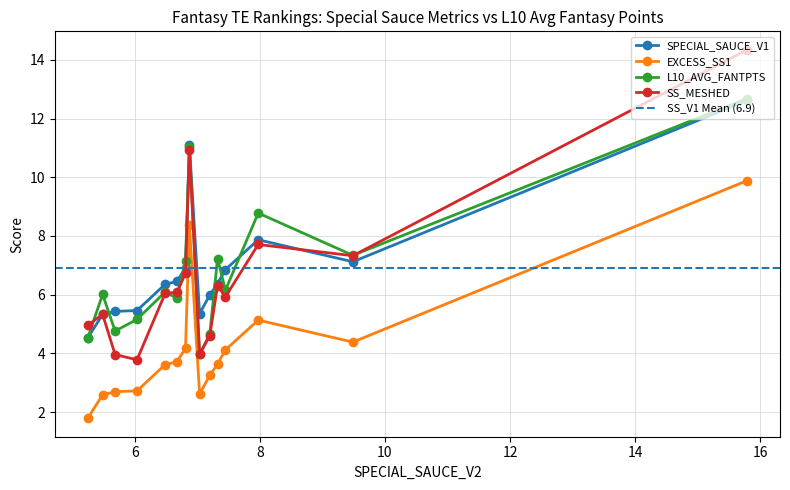

True or false: SS_MESHED has more than 0 interior local peaks.

True